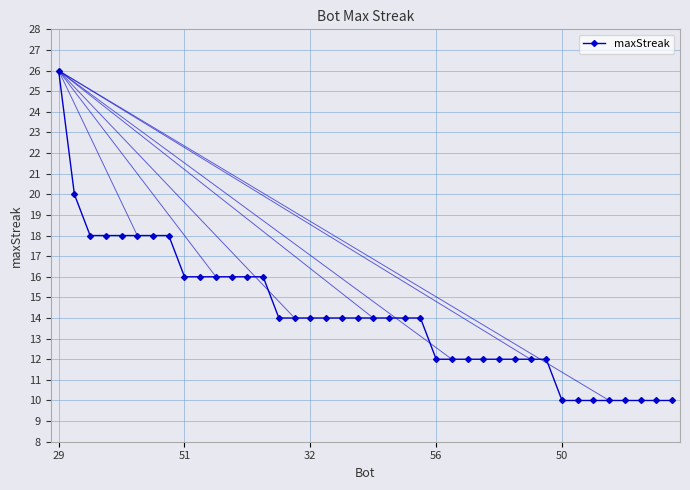

What is the value of the 9th point from the left?

16